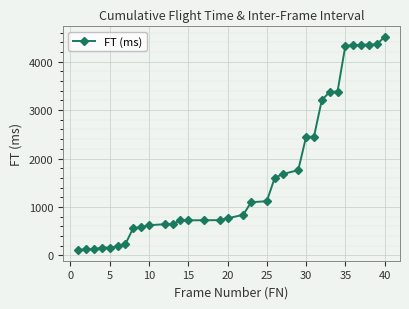

What is the smallest value displayed?

107.4